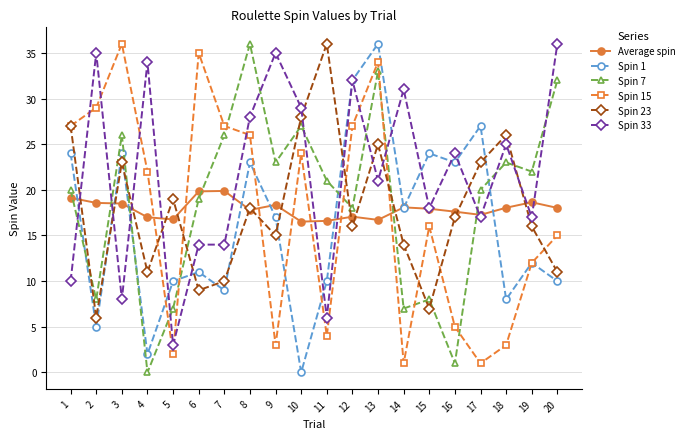

True or false: Spin 23 has more than 2 points higher than both neighbors.

True